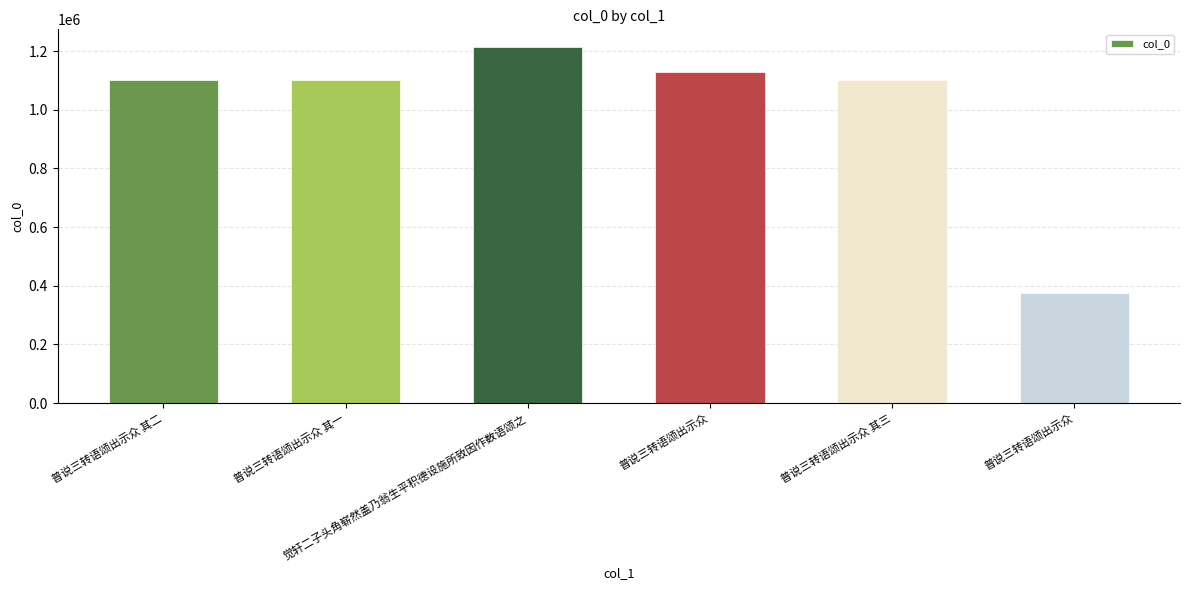

Count the number of data series in this chart.

1